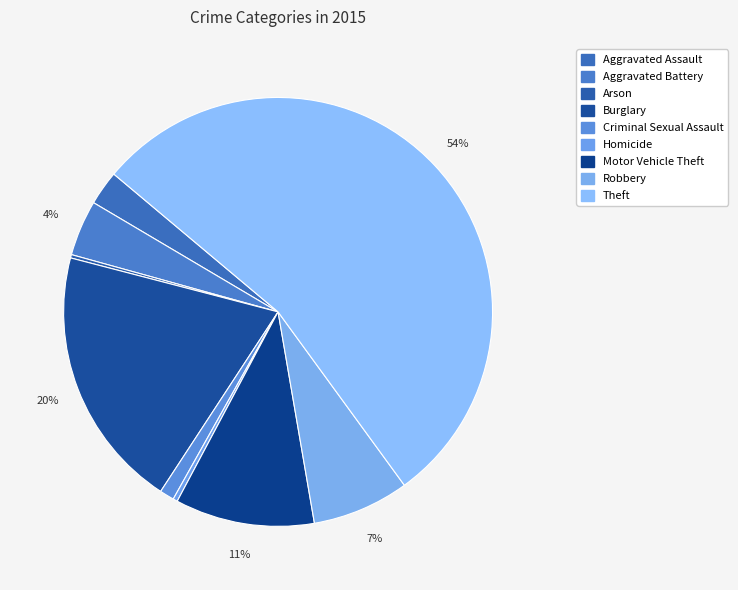

Count the number of slices in the pie.

9